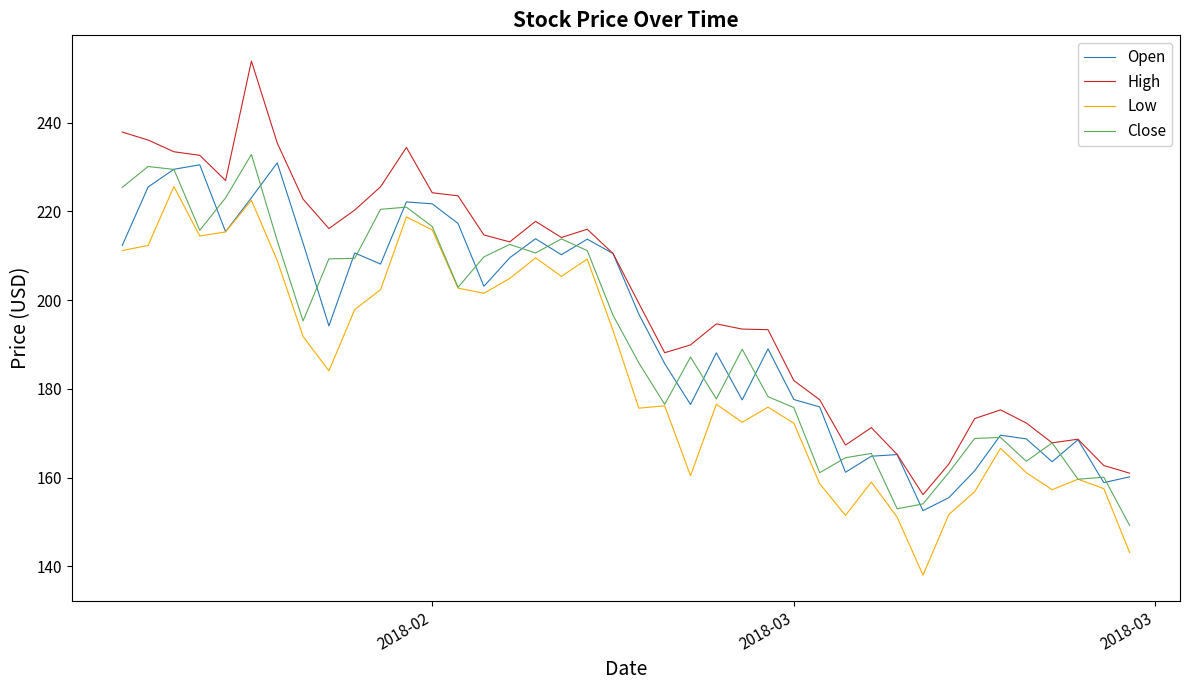

What is the sum of all Close values?

7667.2